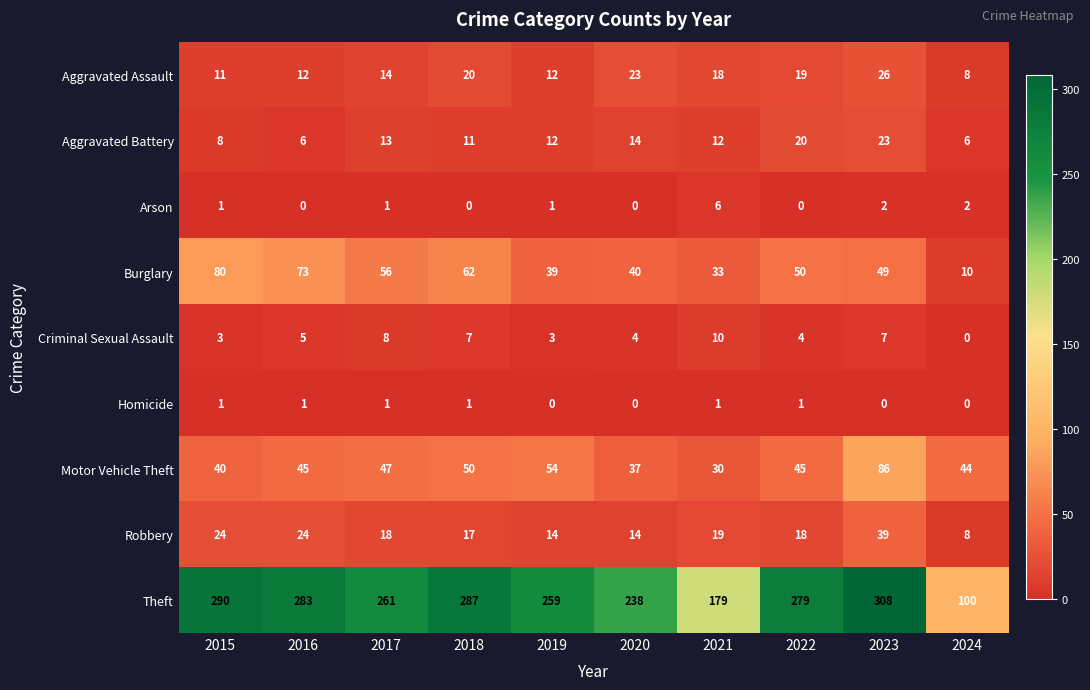

What is the spread (max minus min) of values at 2016?

283